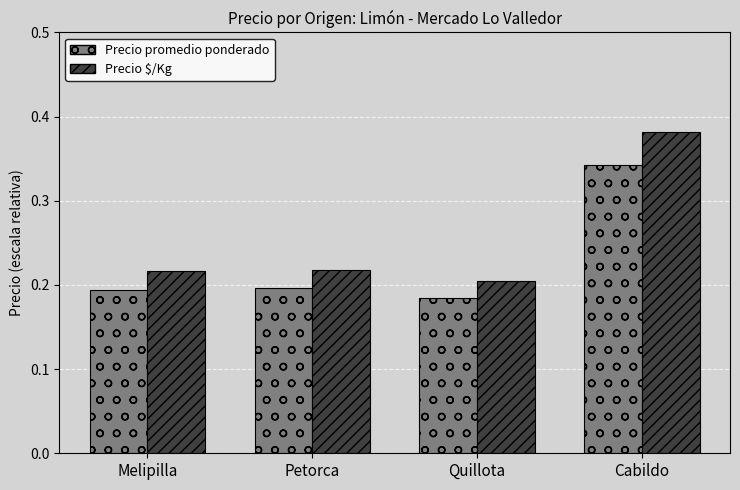

What are all the series names shown in the legend?

Precio promedio ponderado, Precio $/Kg